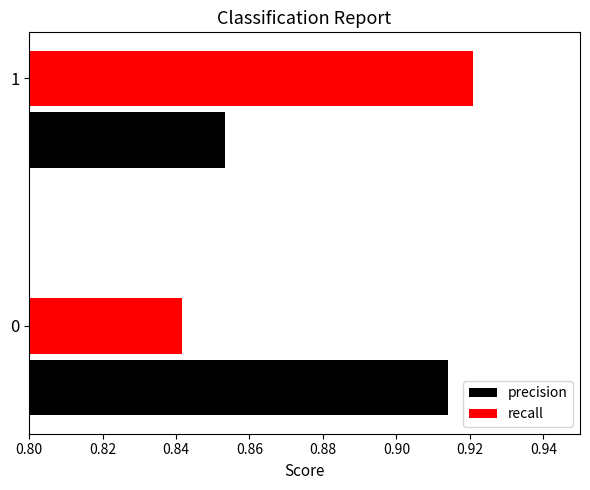

What is the total value across all series at 1?

1.8